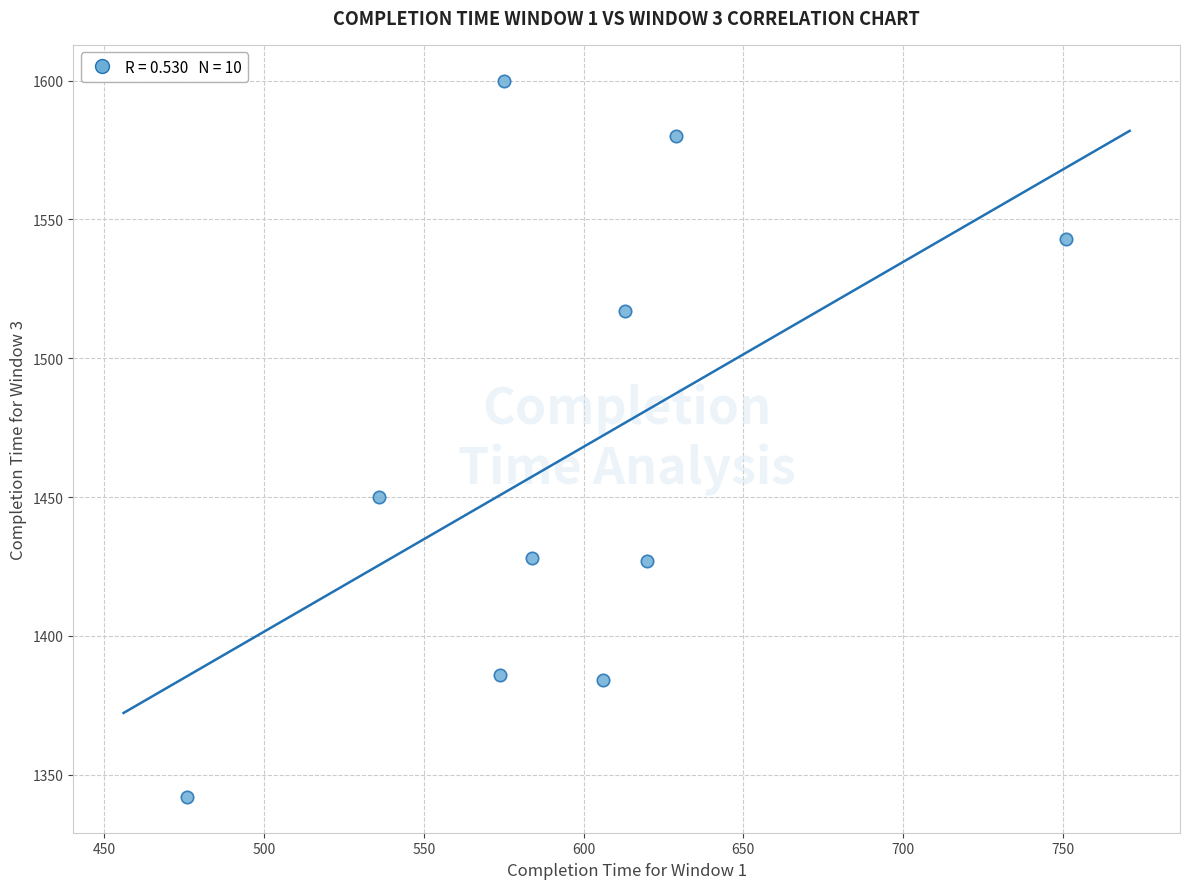

What is the average Y value?

1466